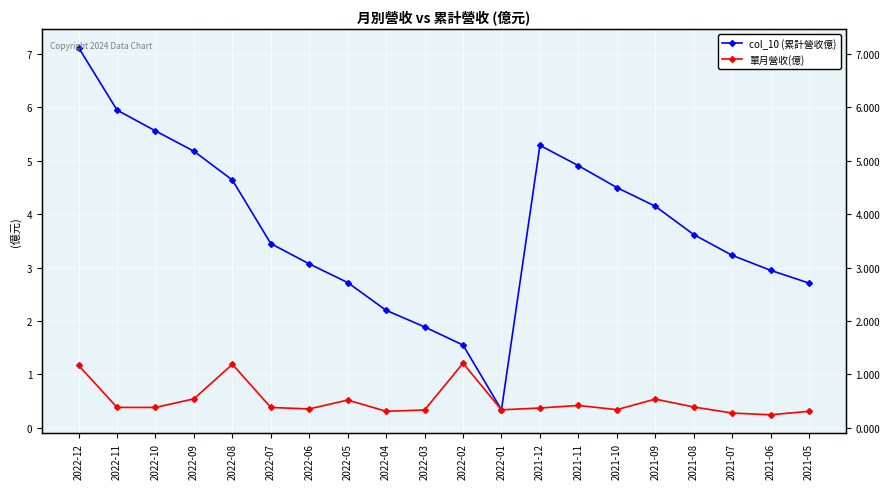

The value of col_10 (累計營收億) at 2022-02 is 1.6. True or false?

True